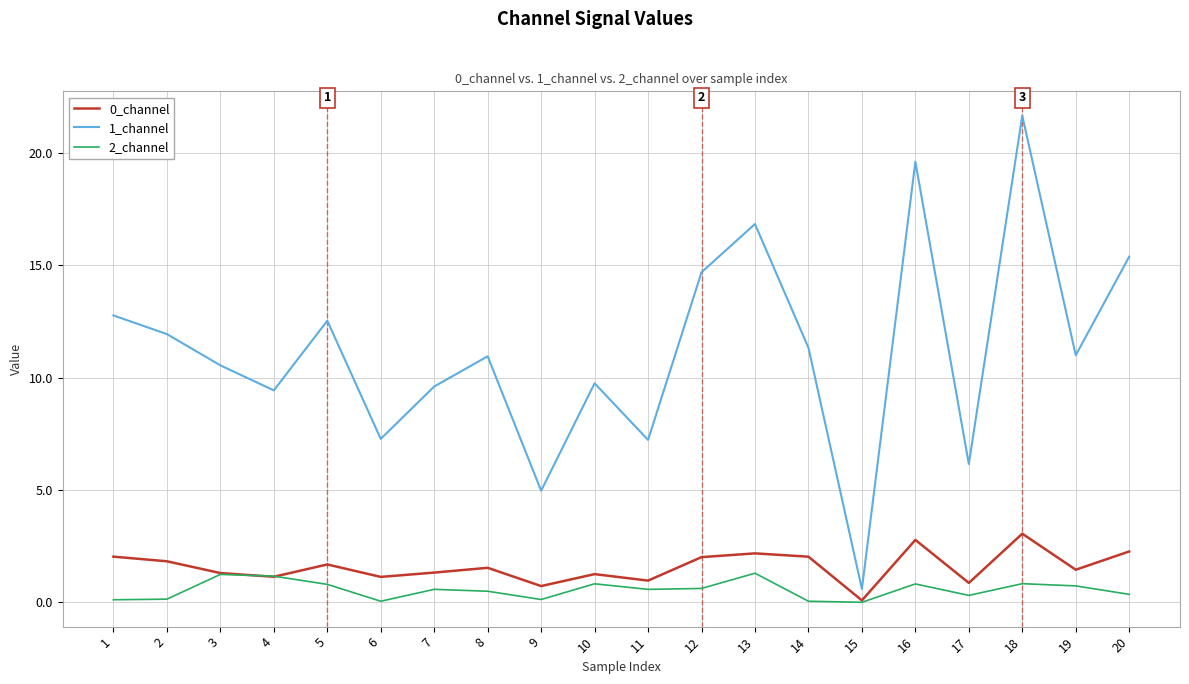

Does the chart have visible grid lines?

Yes